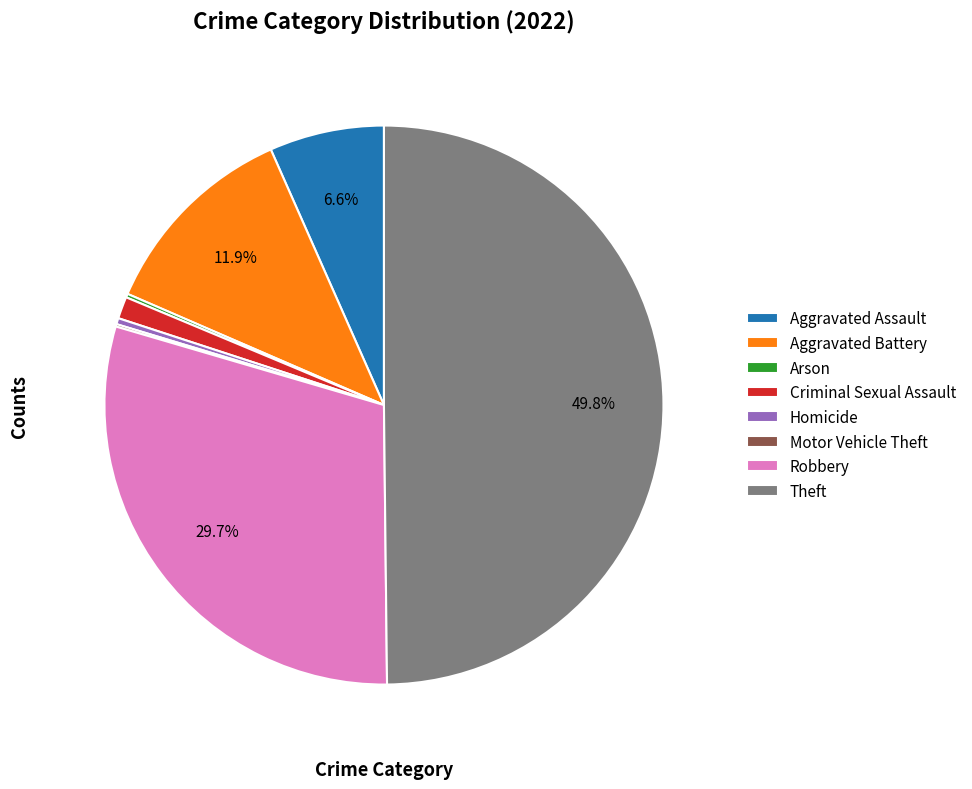

What is the ratio of the value at Aggravated Assault to the value at Homicide?

18.8